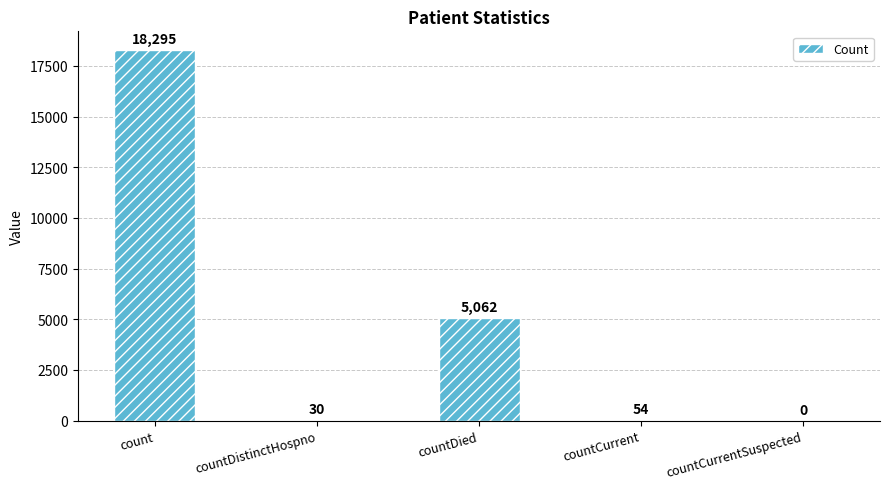

The value at countCurrent is 54. True or false?

True